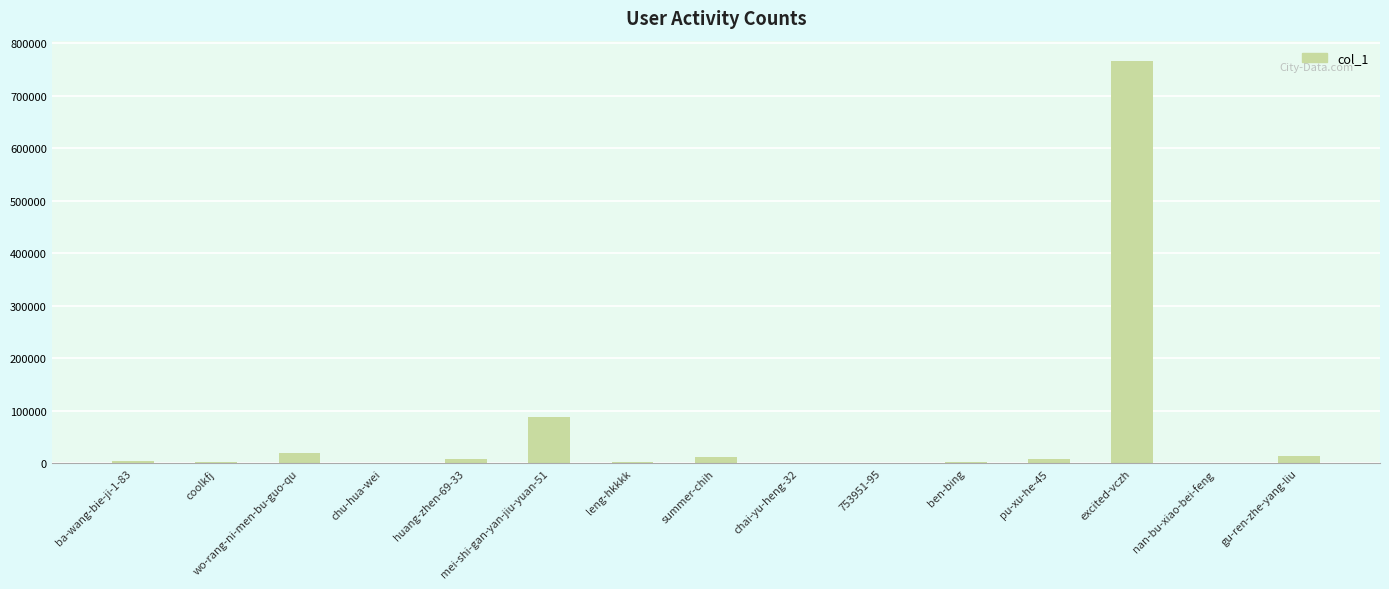

What is the sum of the values at mei-shi-gan-yan-jiu-yuan-51 and leng-hkkkk?

92117